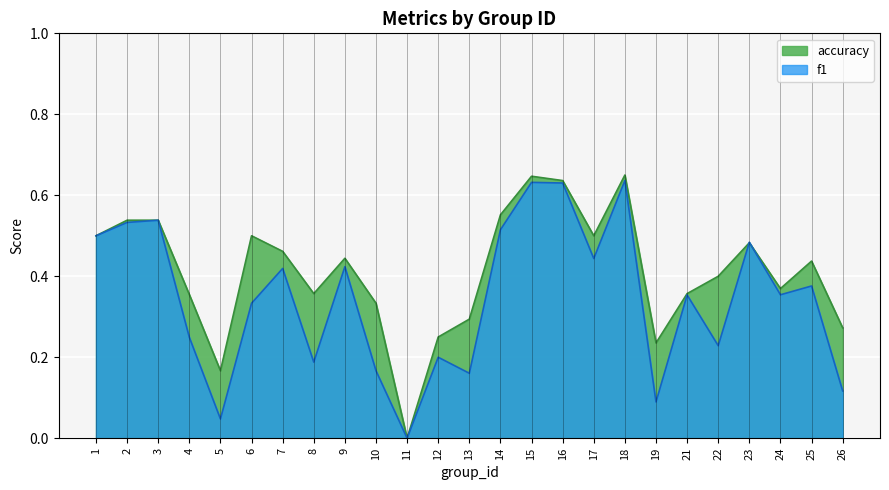

List the series in order of their peak value, highest first.

accuracy, f1